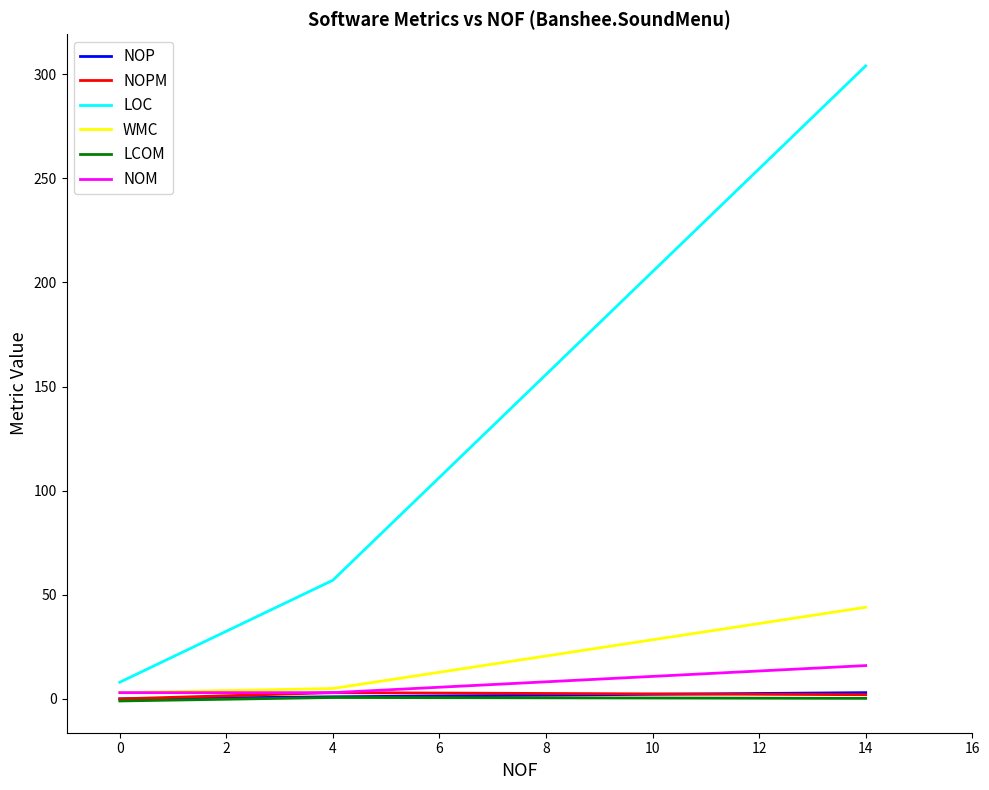

What is the sum of all LOC values?

369.0